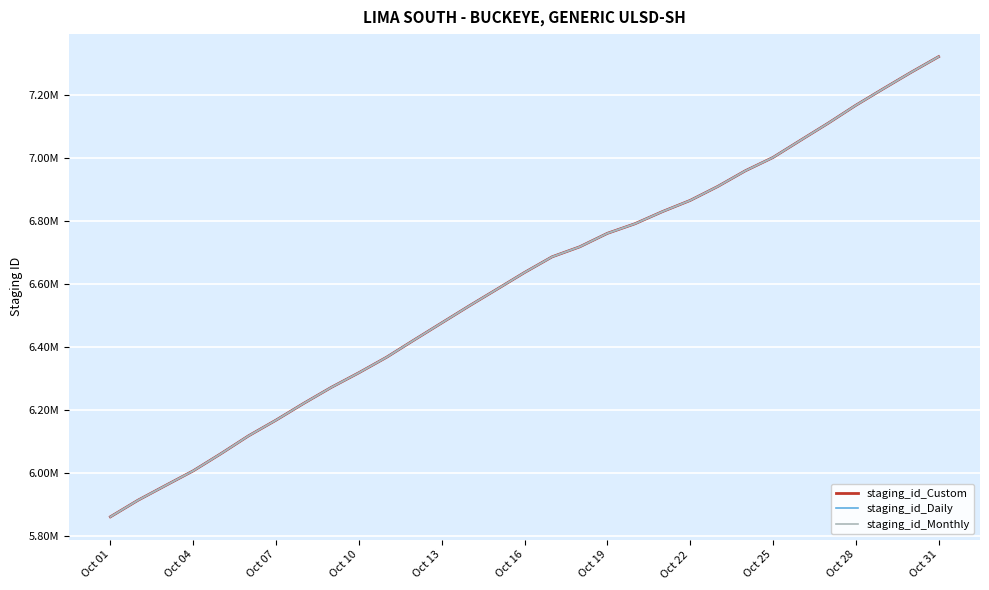

Is this an area chart (filled region under the line)?

No